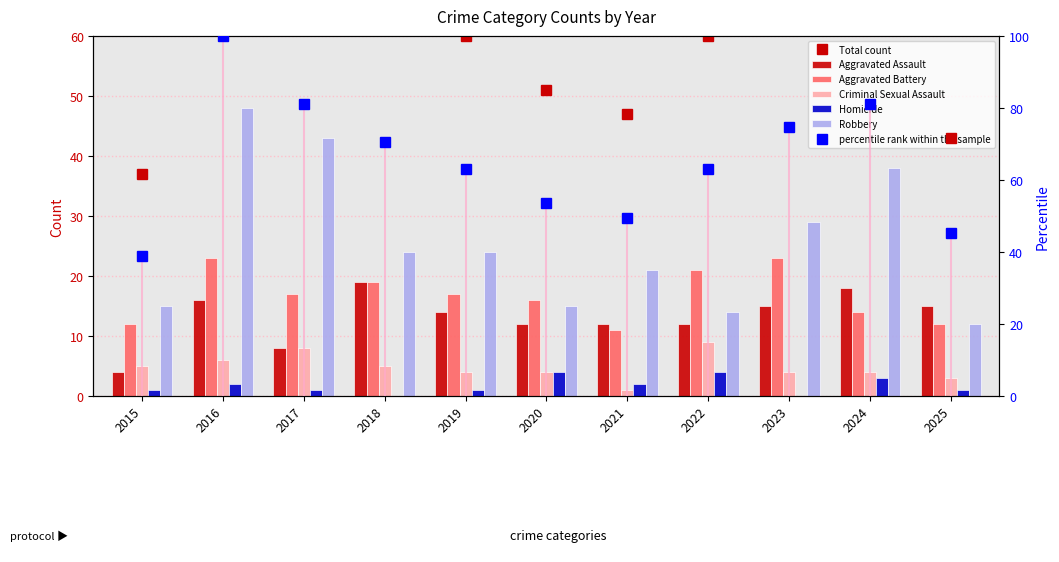

At which category is the sum across all series the highest?

2016